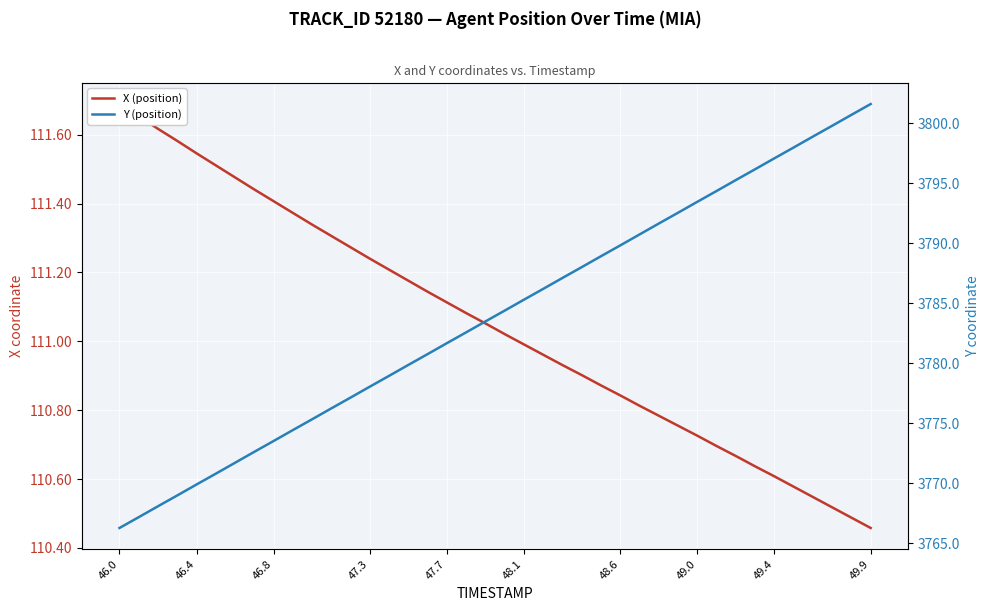

Between 48.1 and 49.0, which series saw the biggest shift?

Y (position)